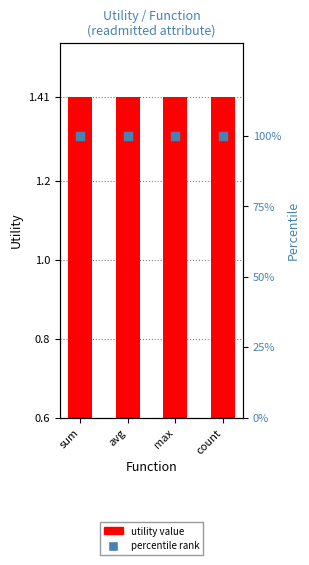

Which series has the largest total across all categories?

percentile rank